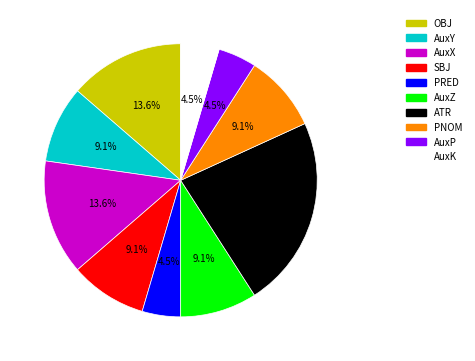

Is it true that PNOM is 1% of the pie?

False